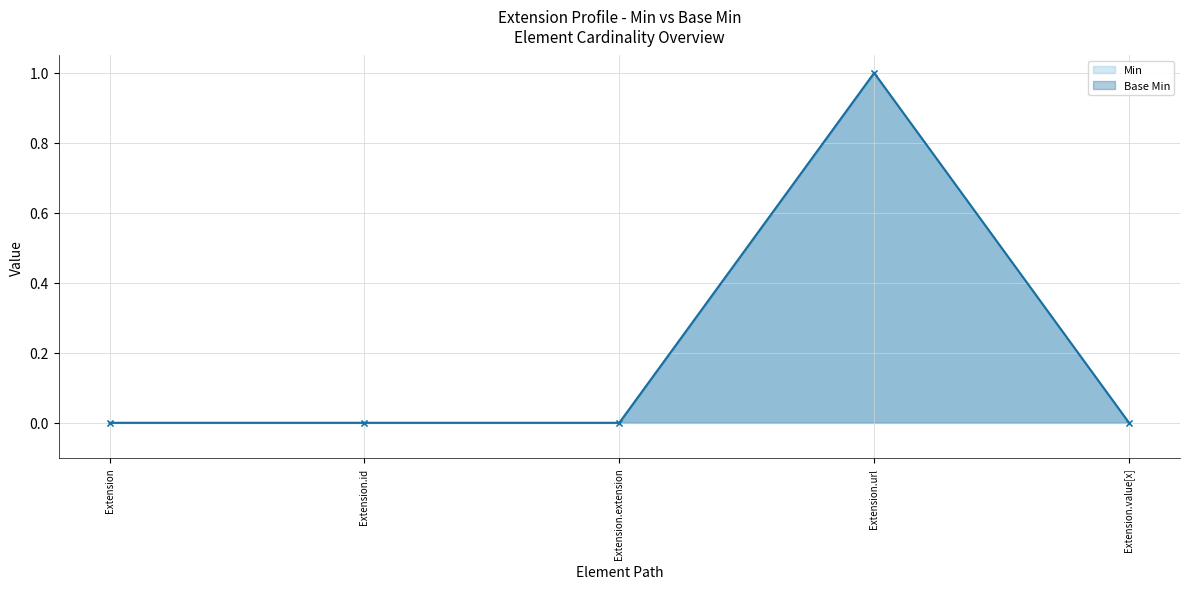

True or false: Min and Base Min cross at least once.

False